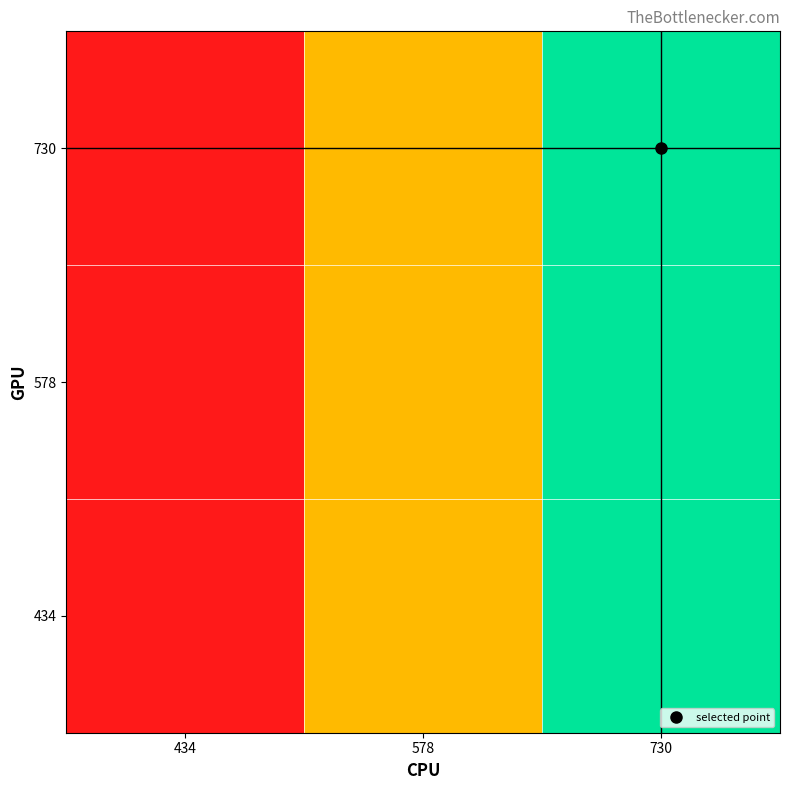

Which series has the largest range (max minus min)?

434